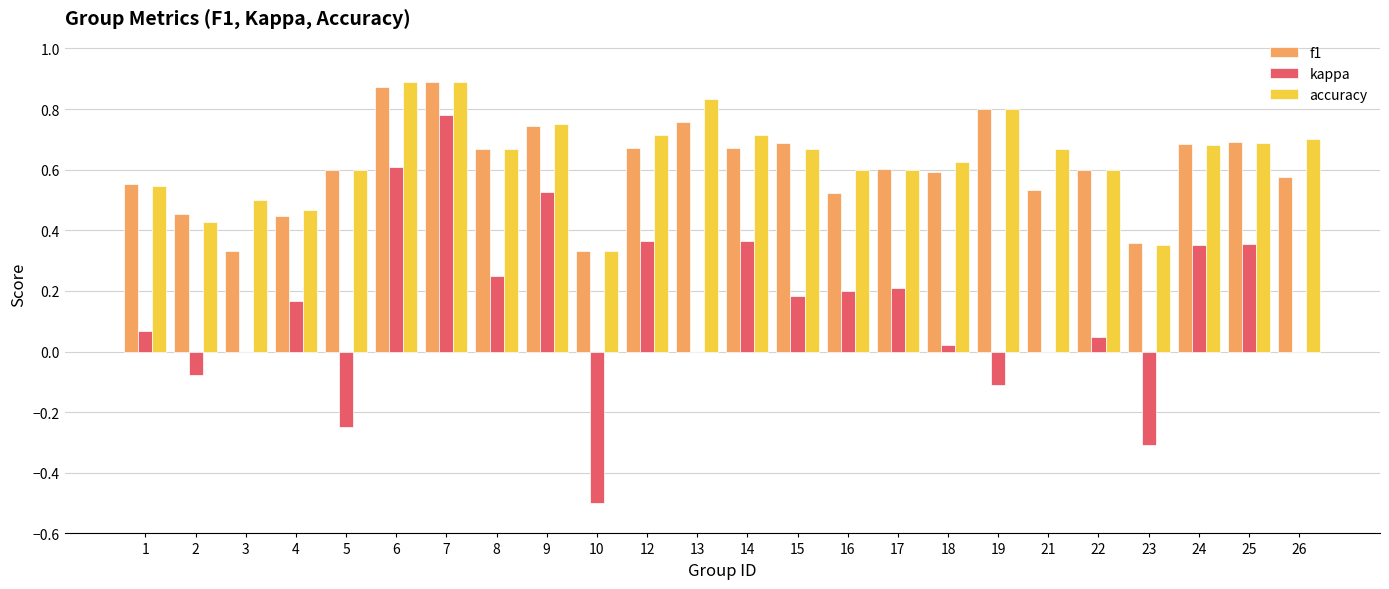

Which series changed the most between 4 and 5?

kappa